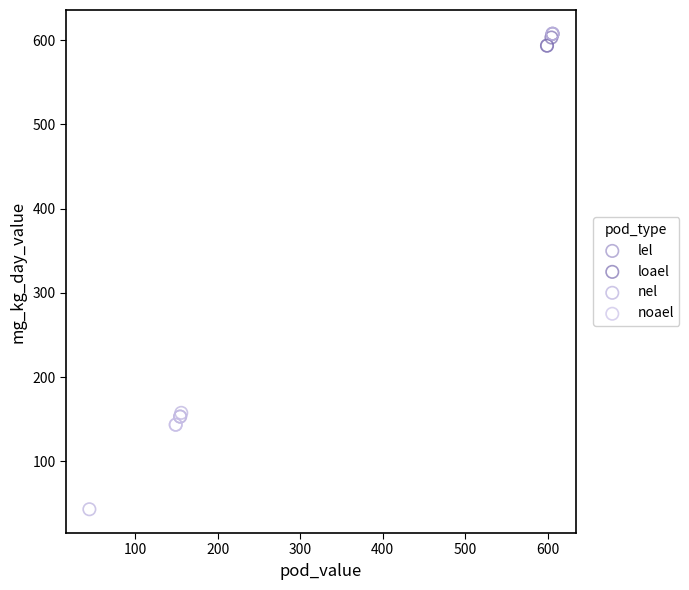

Which series has the widest spread of Y values?

noael